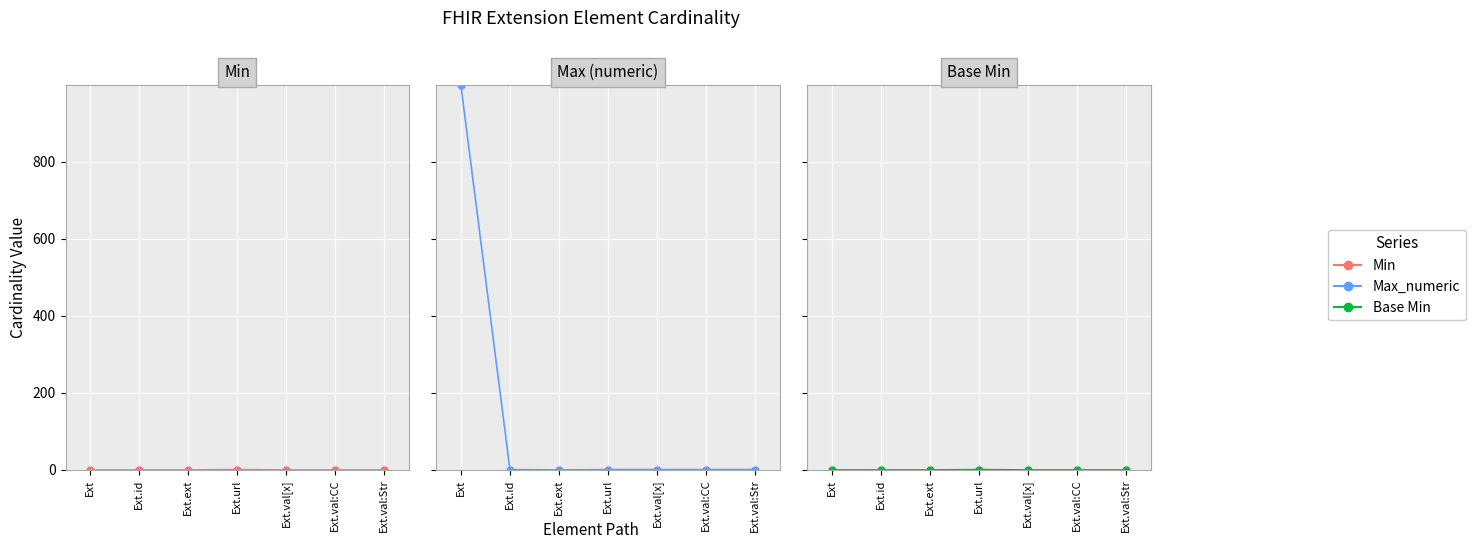

What is the difference between the second highest and minimum values in the Max (numeric) series?

1